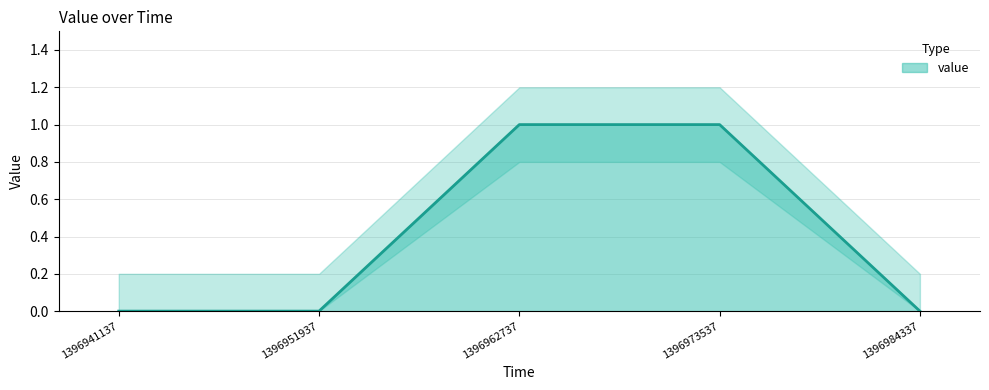

The chart shows a value of 1 at 1396973537. True or false?

False